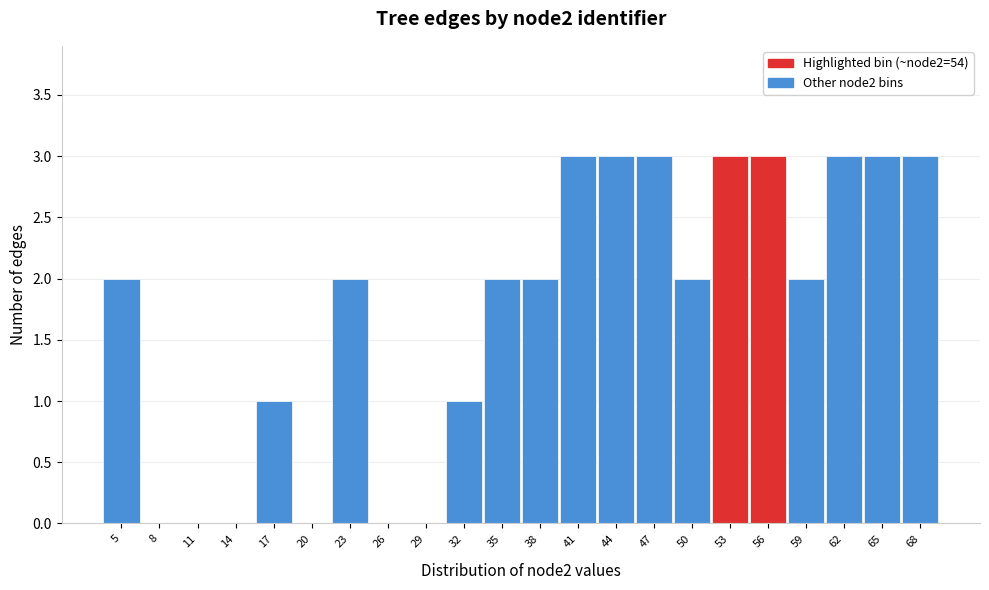

Reading left to right, list every bar in this chart as the range it spans on the x-axis followed by its height. The values are not printed on the chart, so give them approximately, as read against the axis.

3.5 to 6.5: 2
6.5 to 9.5: 0
9.5 to 12.5: 0
12.5 to 15.5: 0
15.5 to 18.5: 1
18.5 to 21.5: 0
21.5 to 24.5: 2
24.5 to 27.5: 0
27.5 to 30.5: 0
30.5 to 33.5: 1
33.5 to 36.5: 2
36.5 to 39.5: 2
39.5 to 42.5: 3
42.5 to 45.5: 3
45.5 to 48.5: 3
48.5 to 51.5: 2
51.5 to 54.5: 3
54.5 to 57.5: 3
57.5 to 60.5: 2
60.5 to 63.5: 3
63.5 to 66.5: 3
66.5 to 69.5: 3